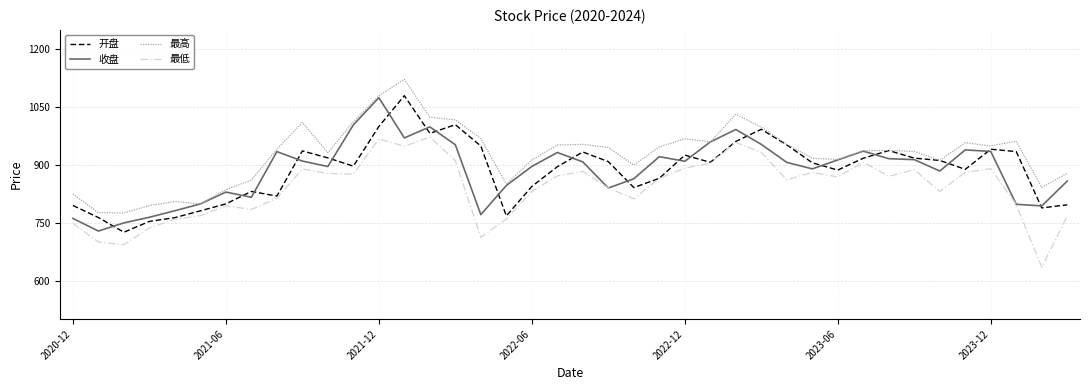

Which series has the largest total across all categories?

最高